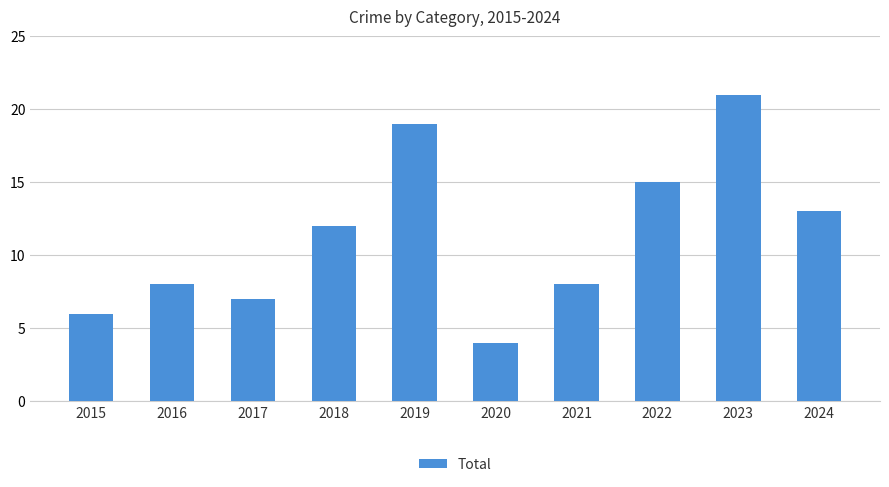

What is the difference between the maximum and minimum values?

17